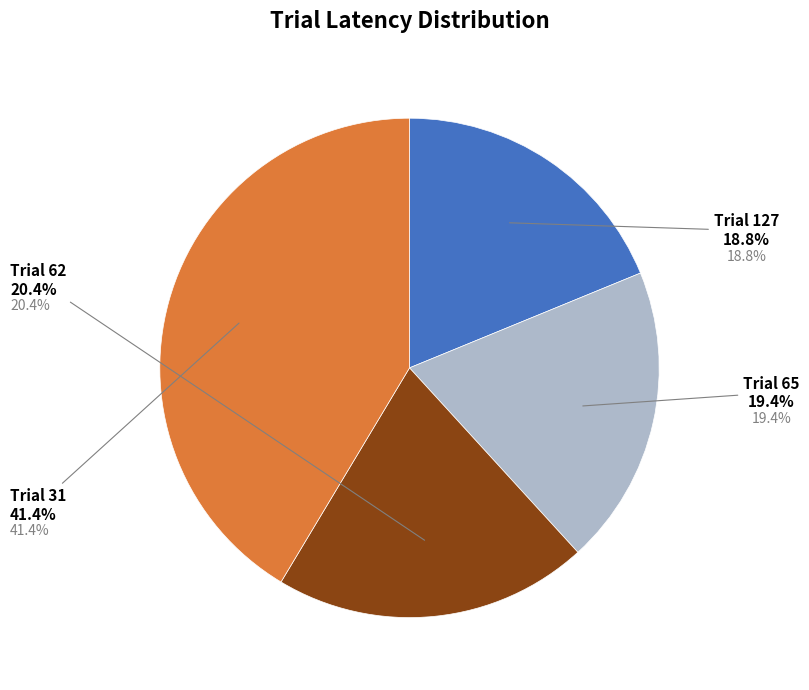

Is there any slice that represents more than half of the pie?

No